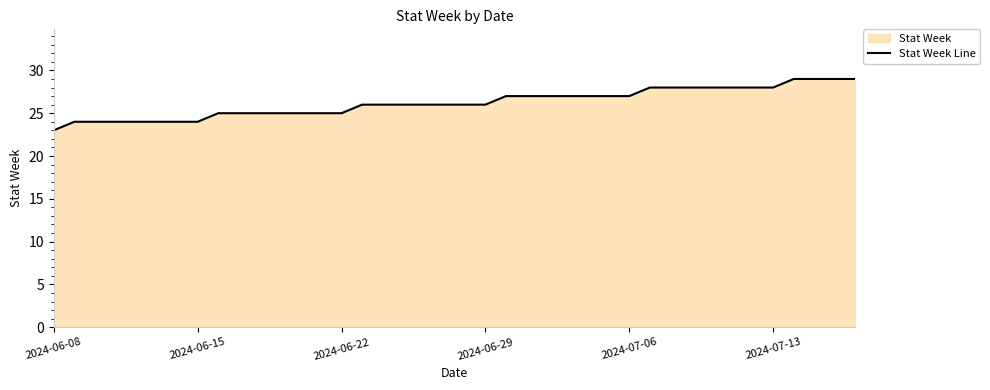

What is the minimum value shown in the chart?

23